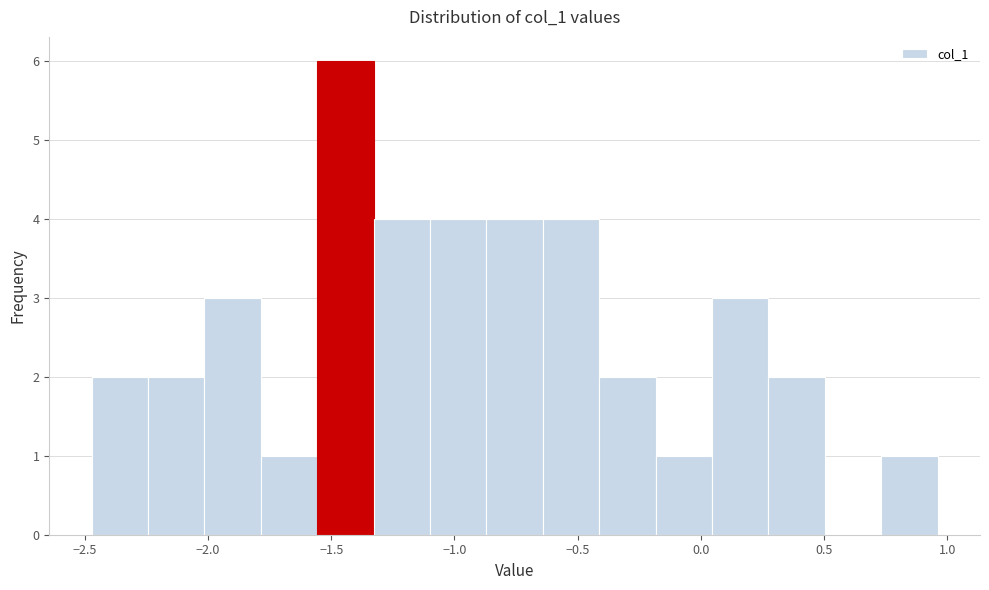

Reading left to right, list every bar in this chart as the range it spans on the x-axis followed by its height. Neither the bar edges nor the heights are printed on the chart, so give them approximately, as read against the axes.

-2.45 to -2.25: 2
-2.25 to -2.00: 2
-2.00 to -1.80: 3
-1.80 to -1.55: 1
-1.55 to -1.35: 6
-1.35 to -1.10: 4
-1.10 to -0.85: 4
-0.85 to -0.65: 4
-0.65 to -0.40: 4
-0.40 to -0.20: 2
-0.20 to 0.05: 1
0.05 to 0.25: 3
0.25 to 0.50: 2
0.50 to 0.75: 0
0.75 to 0.95: 1